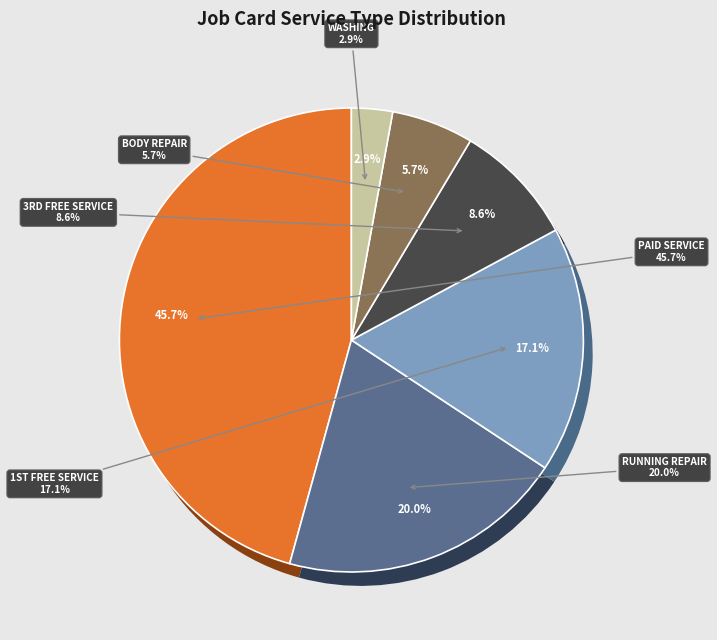

Rank the categories by value from highest to lowest.

PAID SERVICE, RUNNING REPAIR, 1ST FREE SERVICE, 3RD FREE SERVICE, BODY REPAIR, WASHING